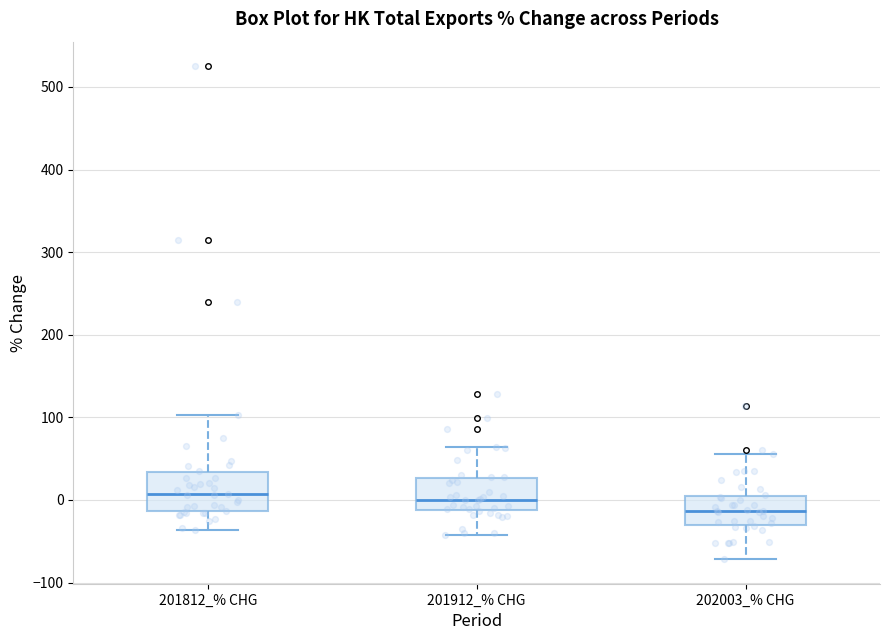

Where is the upper edge of the box for 202003_% CHG on the y-axis? The values are not printed on the chart, so give them approximately, as read against the axis.

0